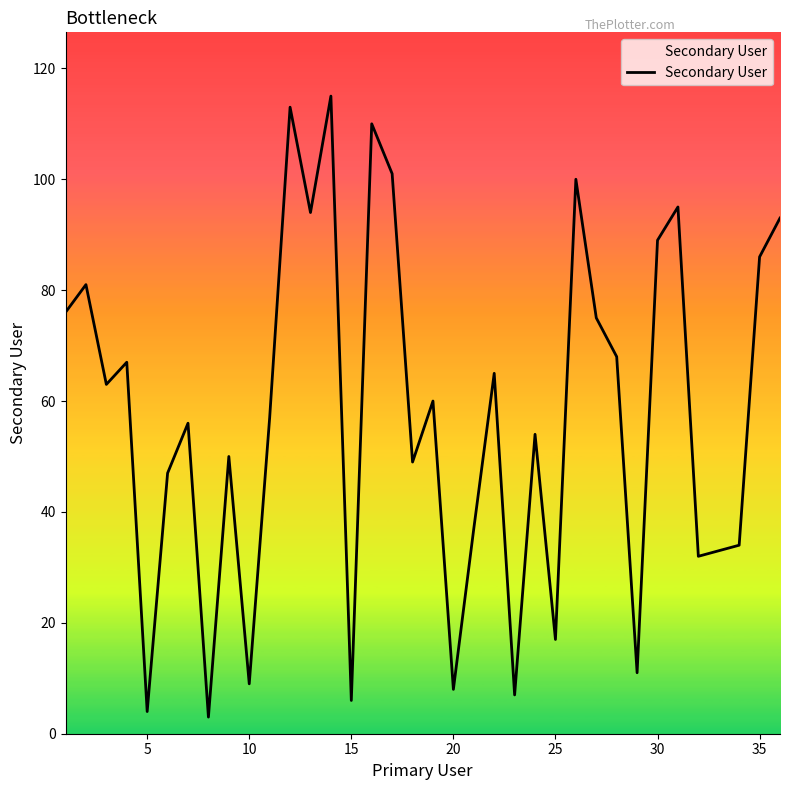

What is the maximum value shown in the chart?

115